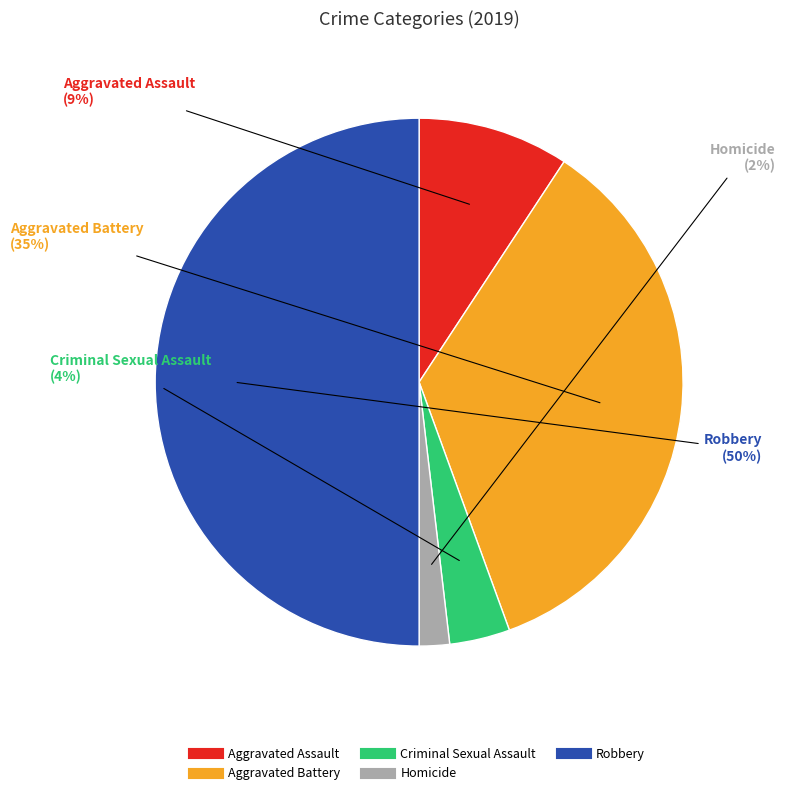

To the nearest percent, what is the difference between the Aggravated Battery and Robbery slice percentages?

15%